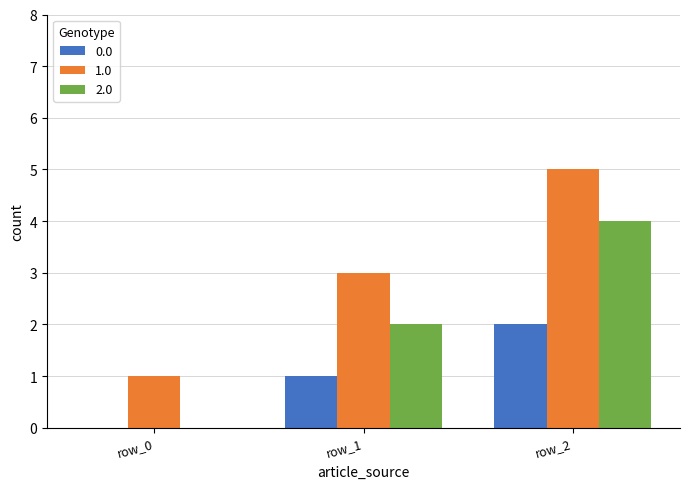

The 2.0 series shows -2 at row_0. True or false?

False